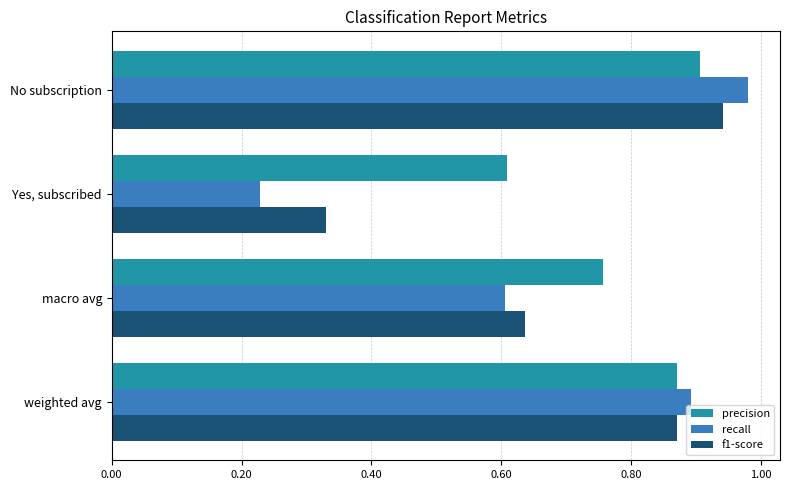

List the series in order of their overall mean, highest first.

precision, f1-score, recall